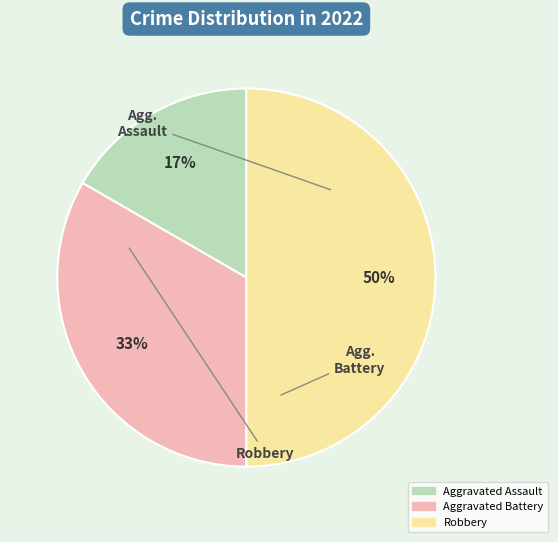

Does Aggravated Assault account for over 50% of the chart?

No